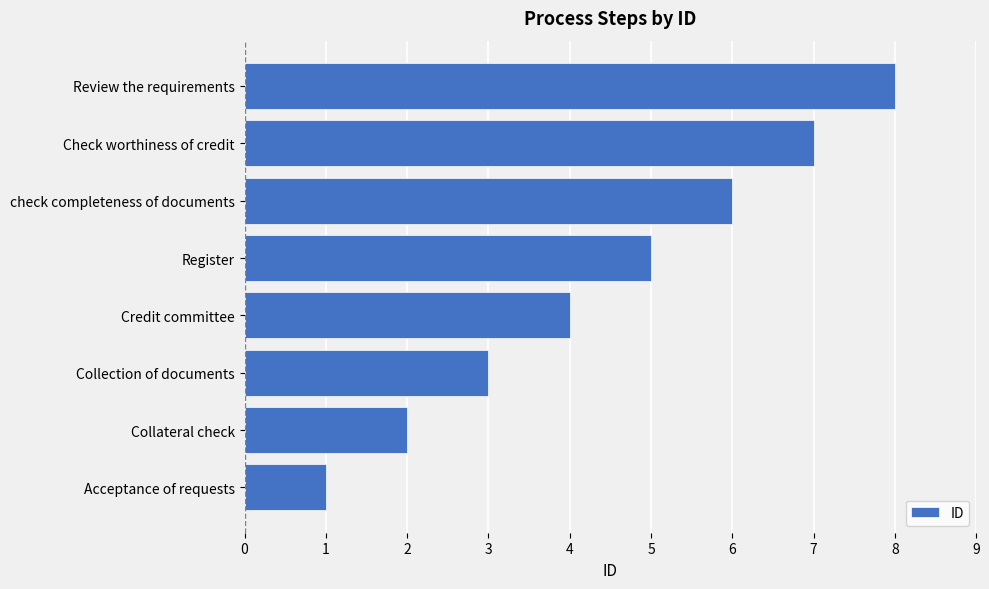

What is the change in value from Acceptance of requests to Collateral check?

+1